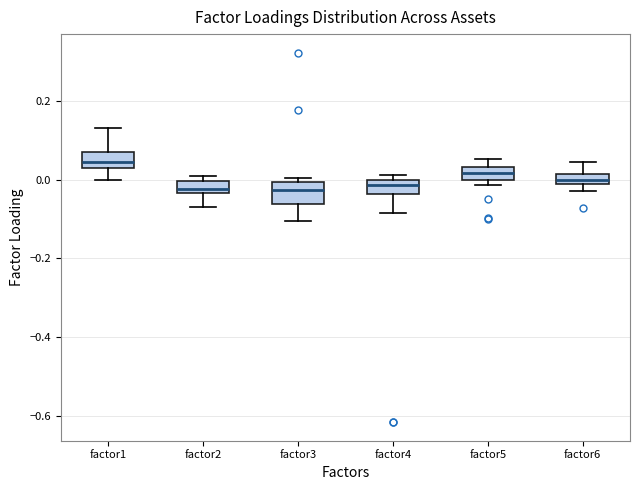

Which box's median line is the highest?

factor1